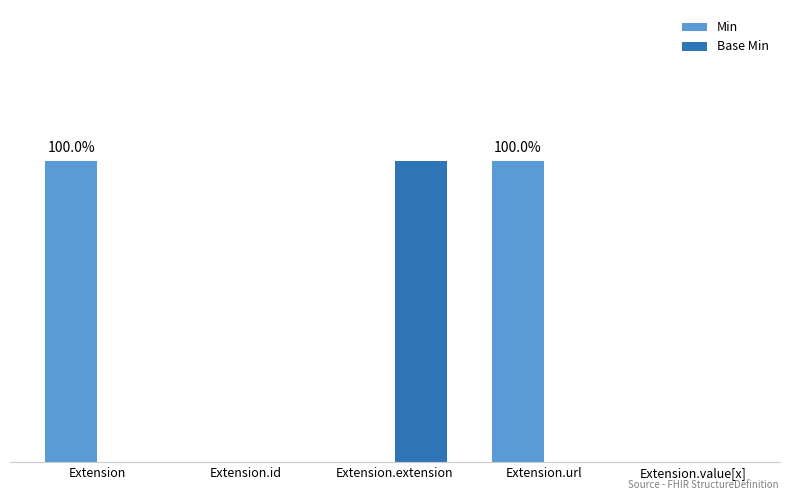

What are all the series names shown in the legend?

Min, Base Min